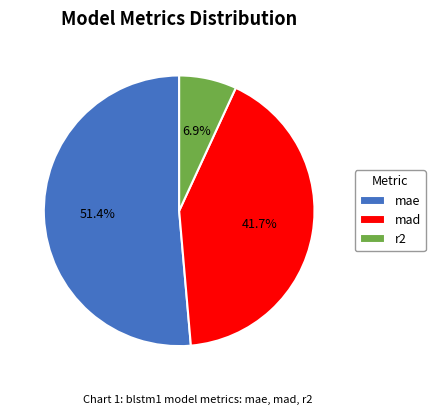

Is there a majority slice in this chart?

Yes